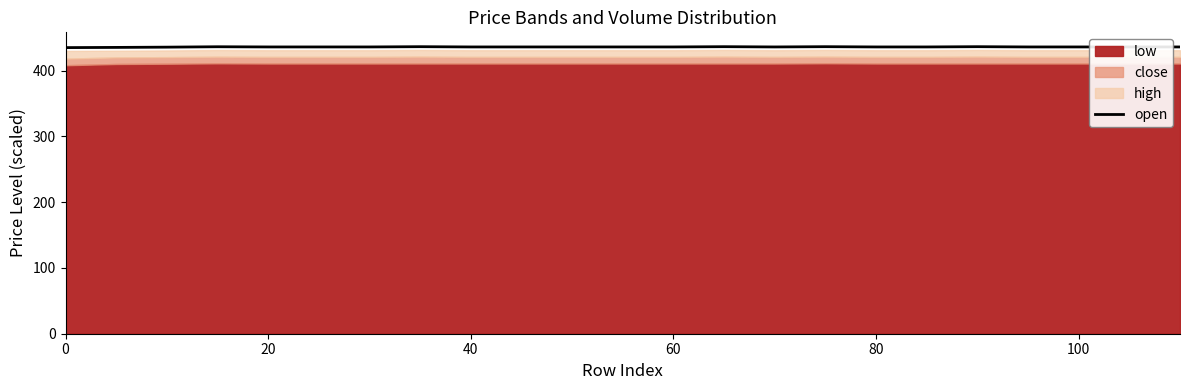

What is the greatest value displayed?

436.6